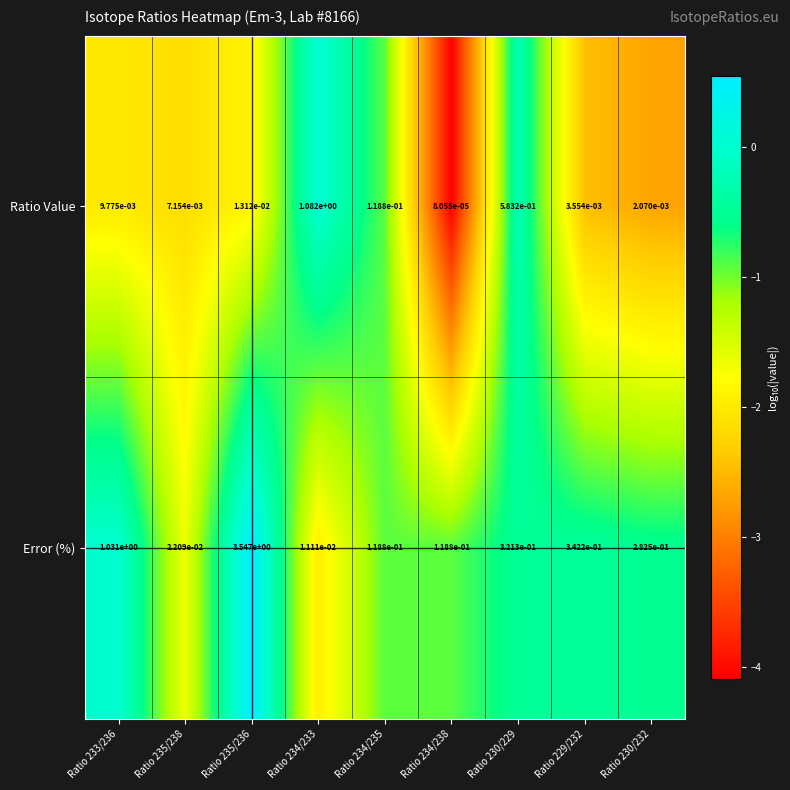

Is it true that Error (%) equals 0.1 at Ratio 229/232?

False